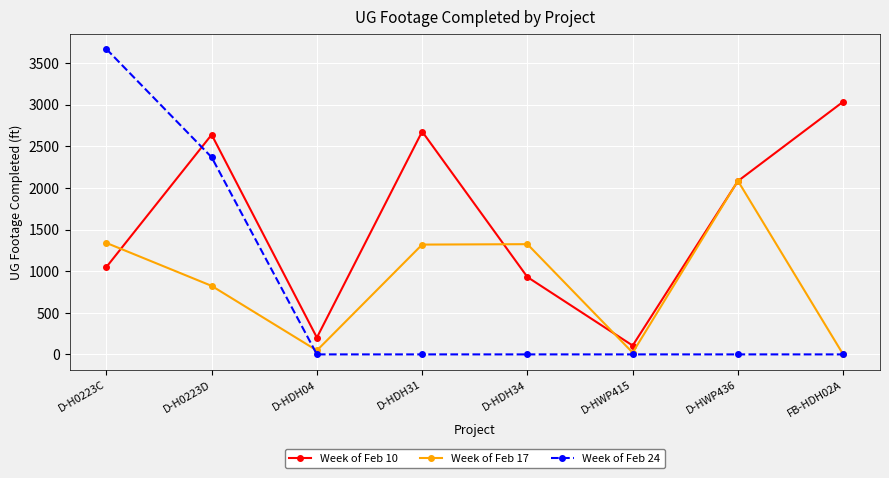

How many lines are shown in the chart?

3